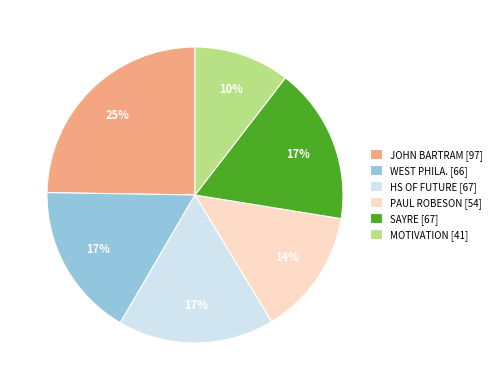

How many slices are in this pie chart?

6